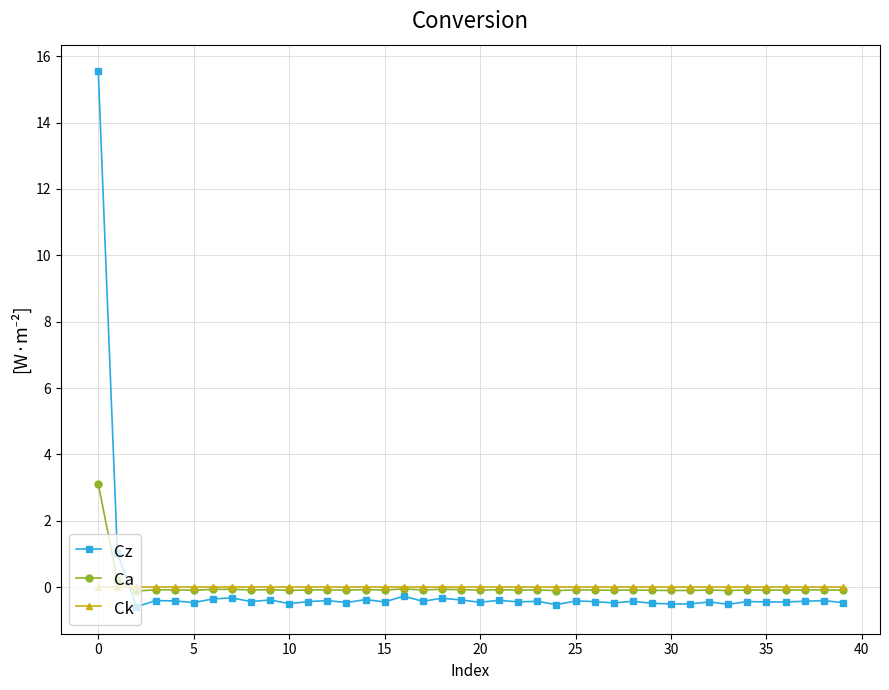

List the series in order of their peak value, highest first.

Cz, Ca, Ck